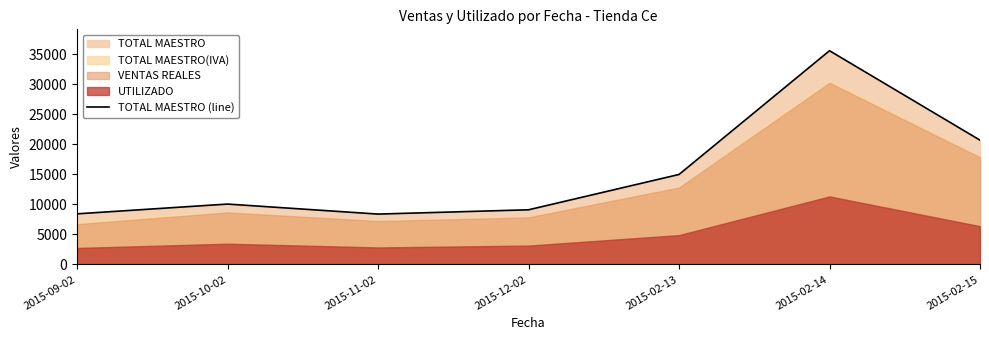

Which label corresponds to the smallest value in the chart?

2015-11-02